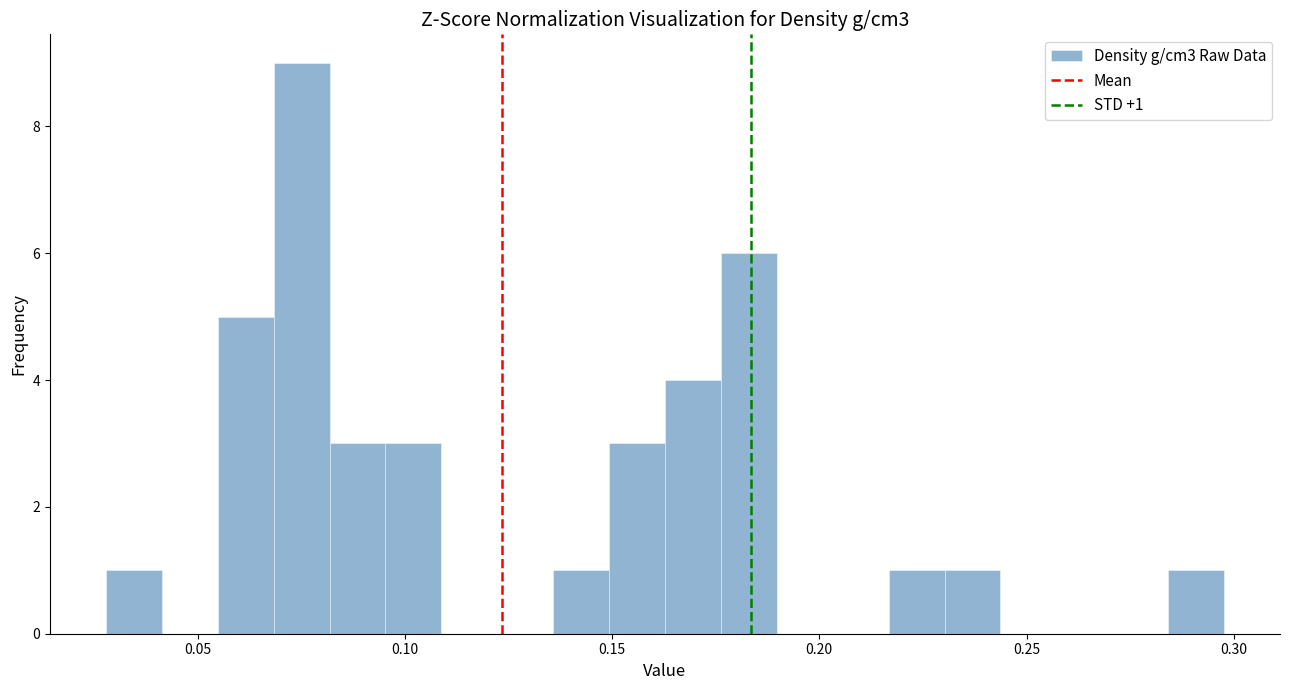

Read against the x-axis, roughly where is the centre of the tallest bar?

0.075